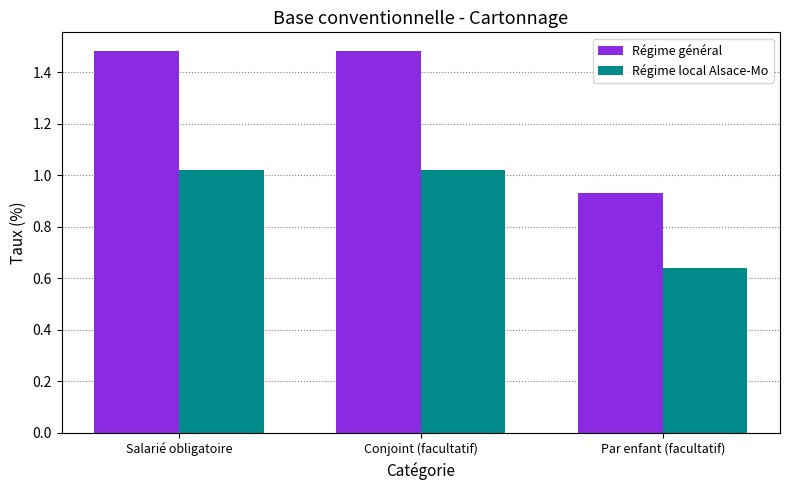

Which category has the lowest value in the Régime général series?

Par enfant (facultatif)